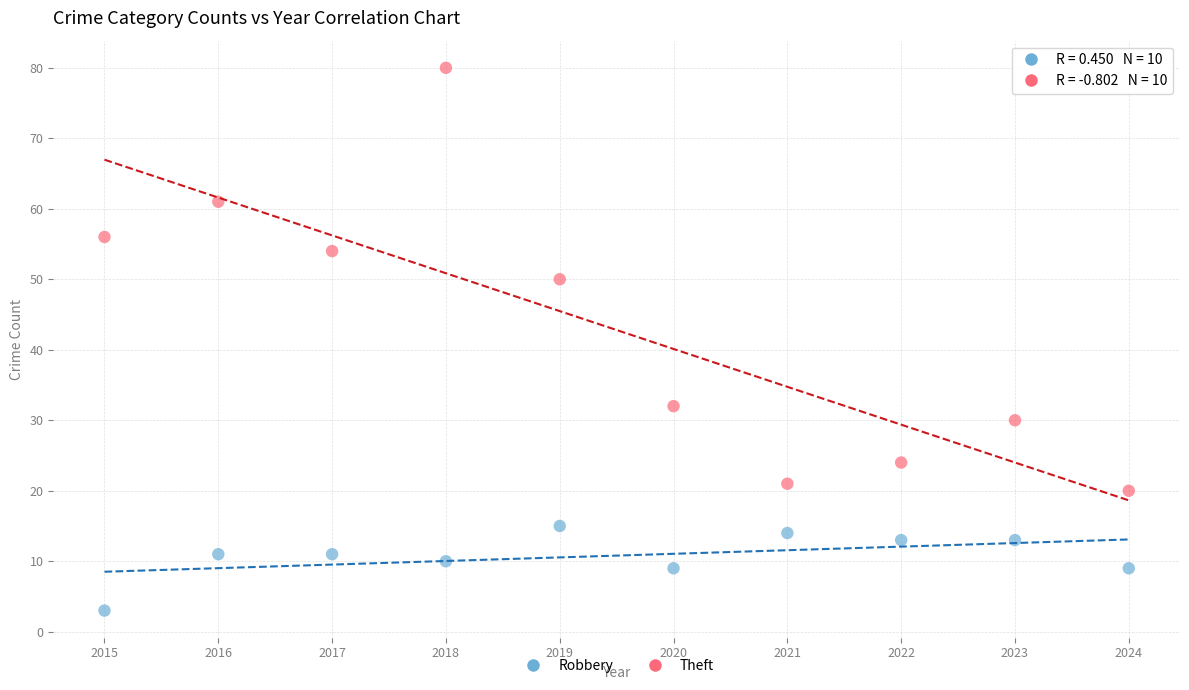

Which series reaches the maximum Y coordinate?

Theft